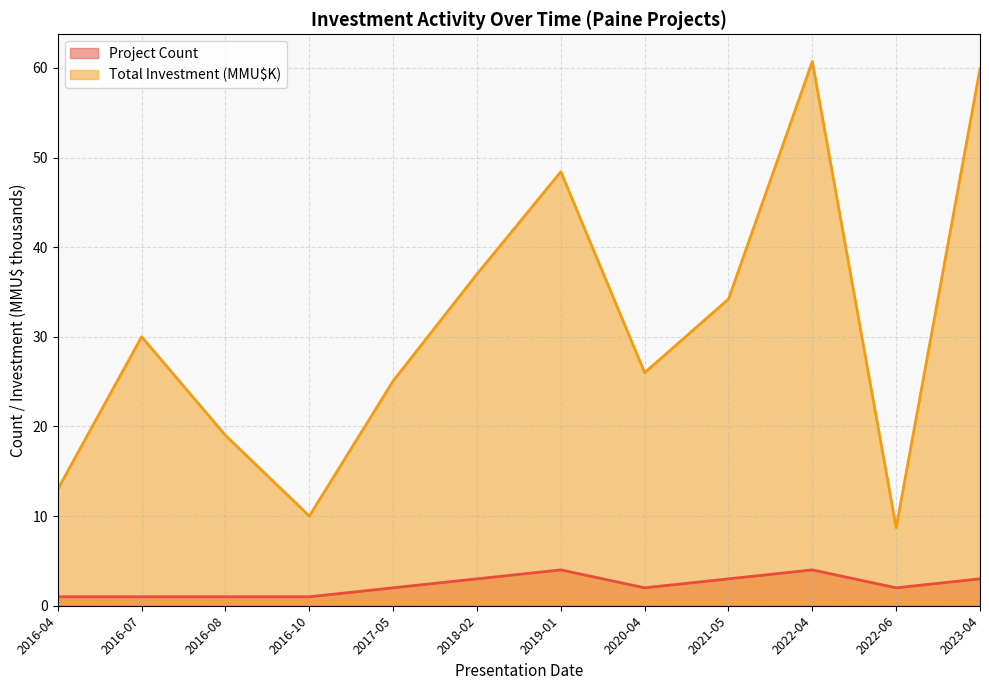

List the labels in order of Project Count value, smallest first.

2016-04, 2016-07, 2016-08, 2016-10, 2017-05, 2020-04, 2022-06, 2018-02, 2021-05, 2023-04, 2019-01, 2022-04